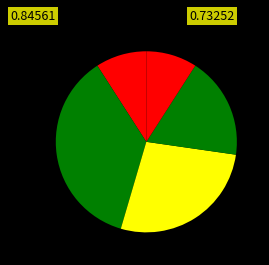

Does any single category account for the majority?

No